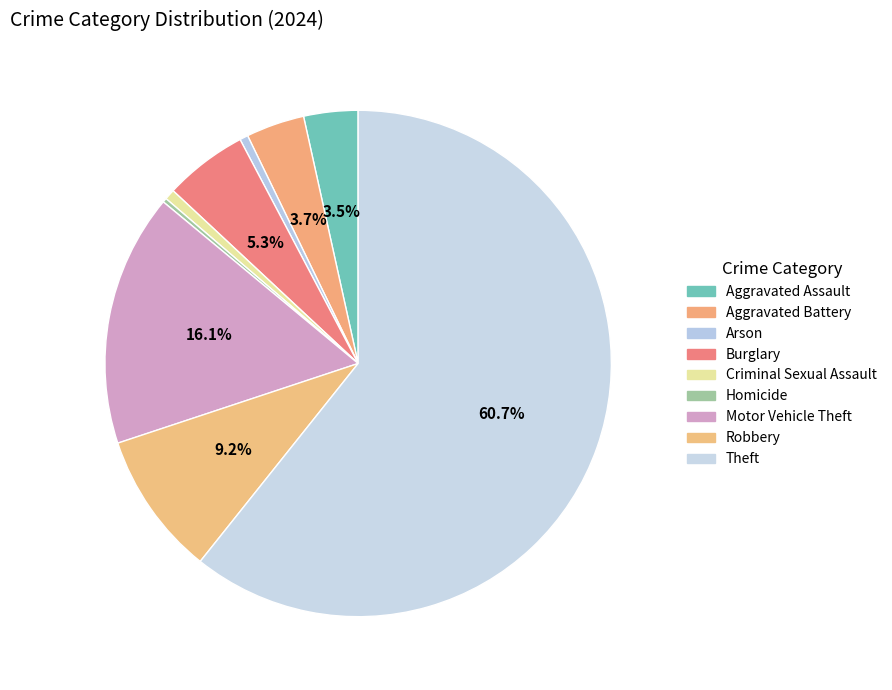

To the nearest percent, what is the difference between the Burglary and Motor Vehicle Theft slice percentages?

11%